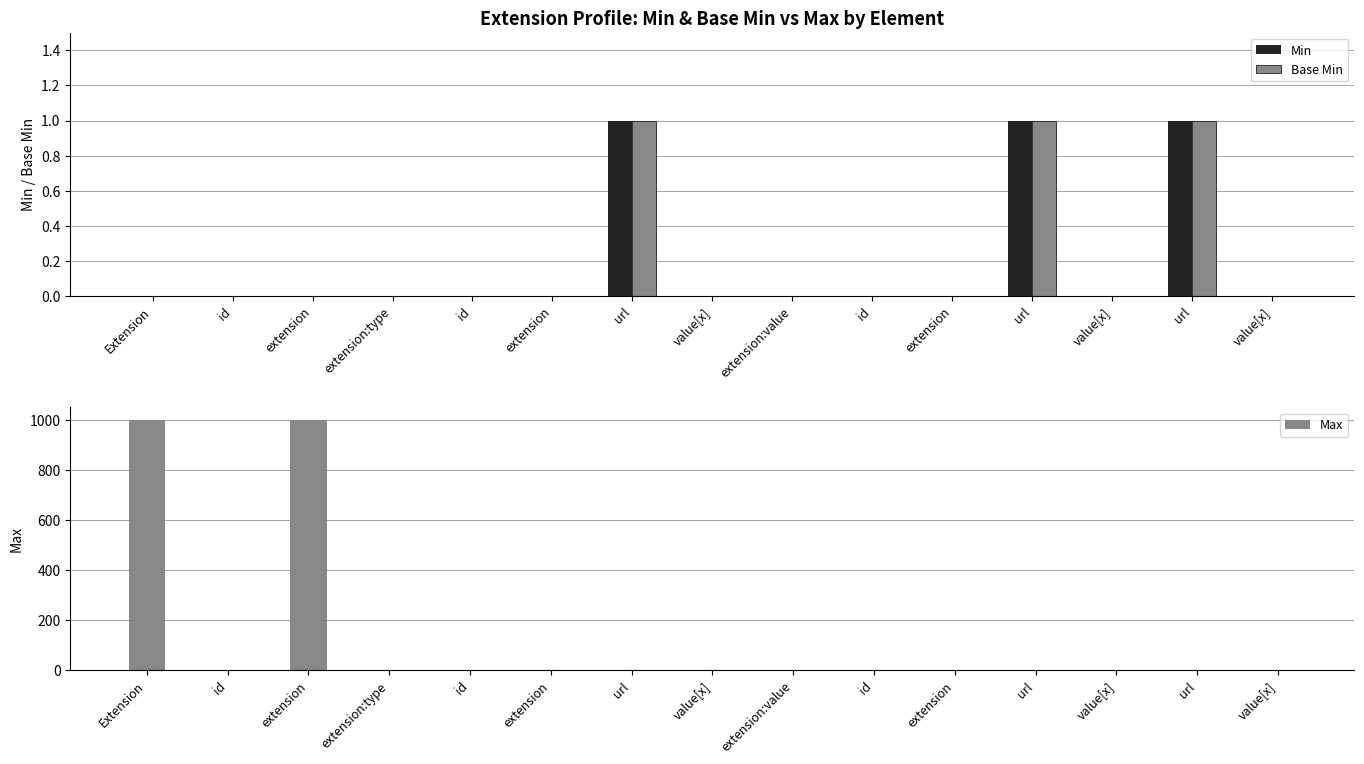

Reading left to right, what are all the values shown in this chart?

Min: Extension=0	id=0	extension=0	extension:type=0	id=0	extension=0	url=1	value[x]=0	extension:value=0	id=0	extension=0	url=1	value[x]=0	url=1	value[x]=0
Base Min: Extension=0	id=0	extension=0	extension:type=0	id=0	extension=0	url=1	value[x]=0	extension:value=0	id=0	extension=0	url=1	value[x]=0	url=1	value[x]=0
Max: Extension=999	id=1	extension=999	extension:type=1	id=1	extension=0	url=1	value[x]=1	extension:value=1	id=1	extension=0	url=1	value[x]=1	url=1	value[x]=0